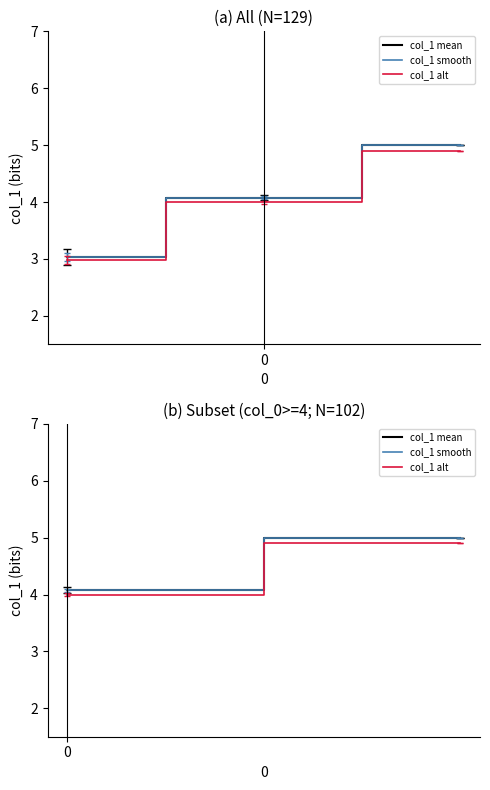

Is this an area chart (filled region under the line)?

No